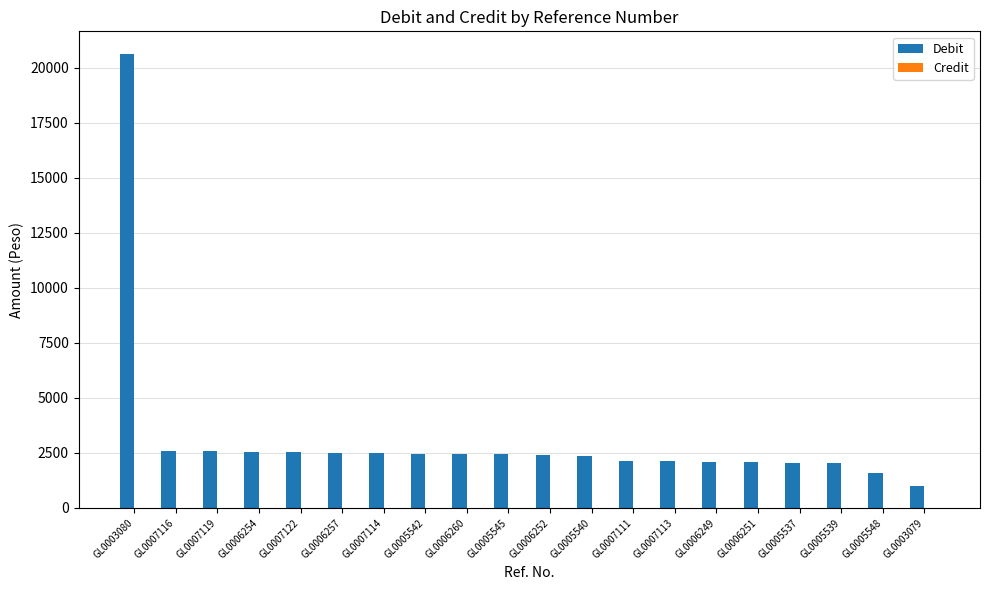

What is the sum of all values?

63037.9